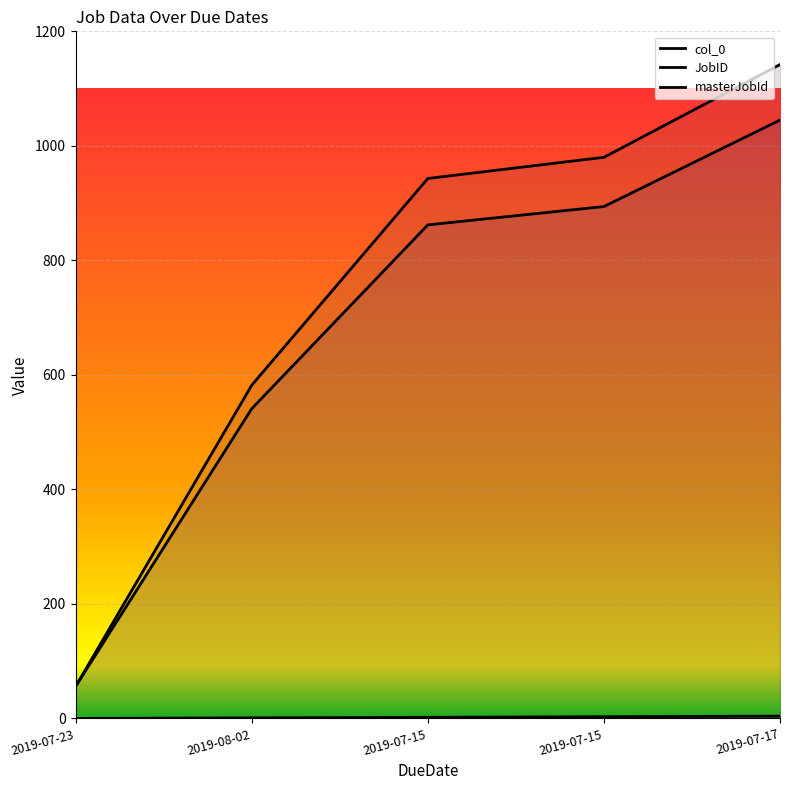

At how many categories does at least one series exceed 365?

4